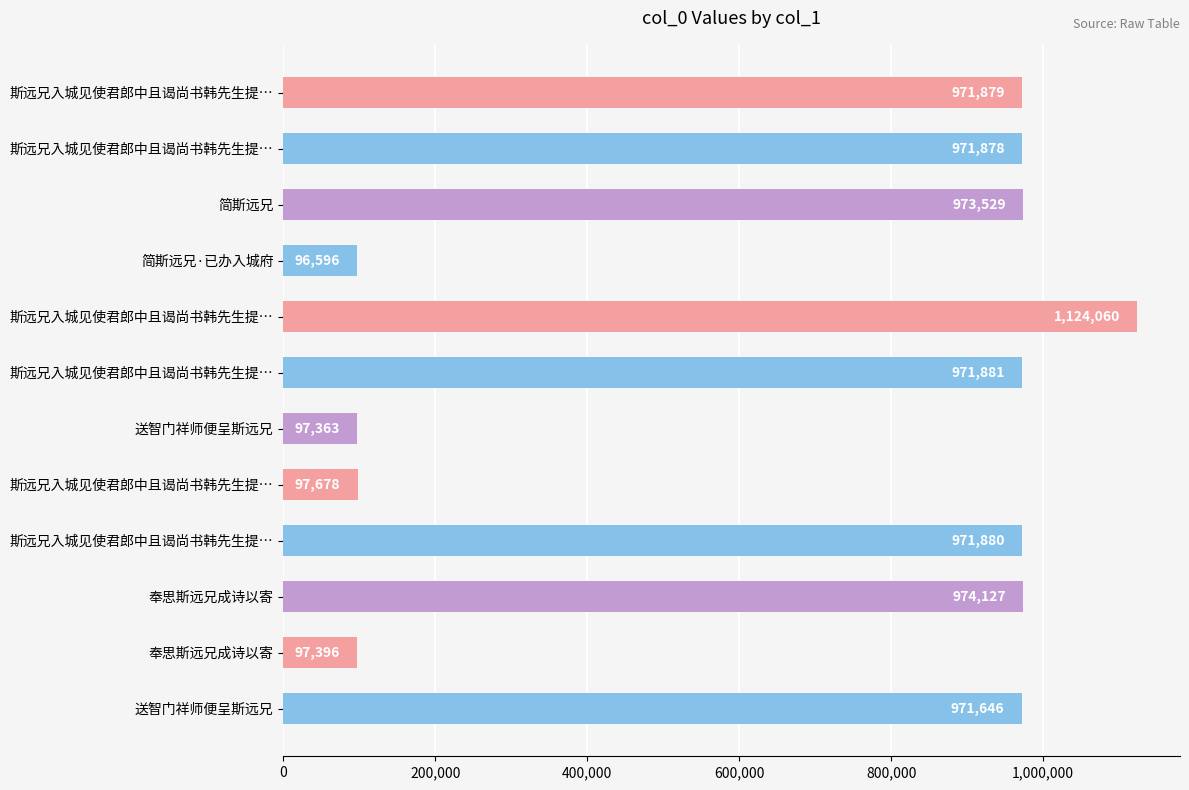

Are the bars horizontal?

Yes